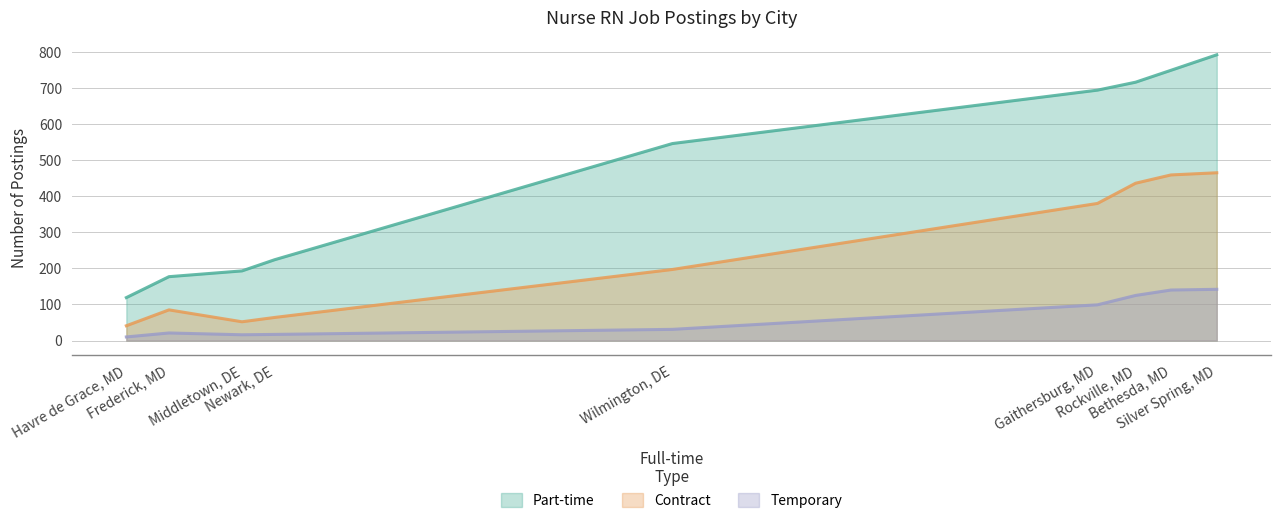

The value of Contract at Bethesda, MD is 459. True or false?

True